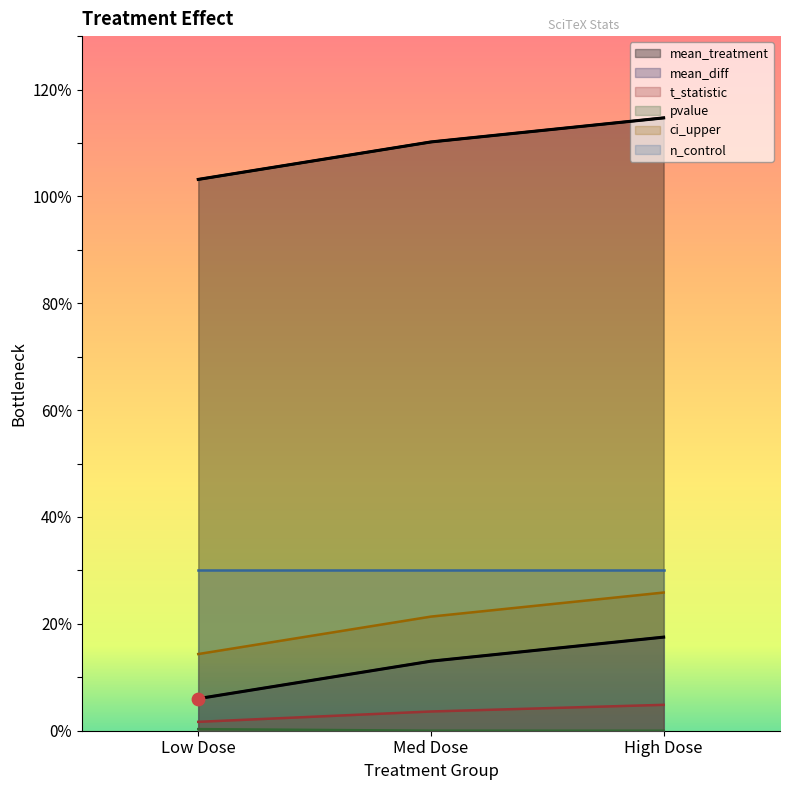

At which category is the sum across all series the highest?

High Dose